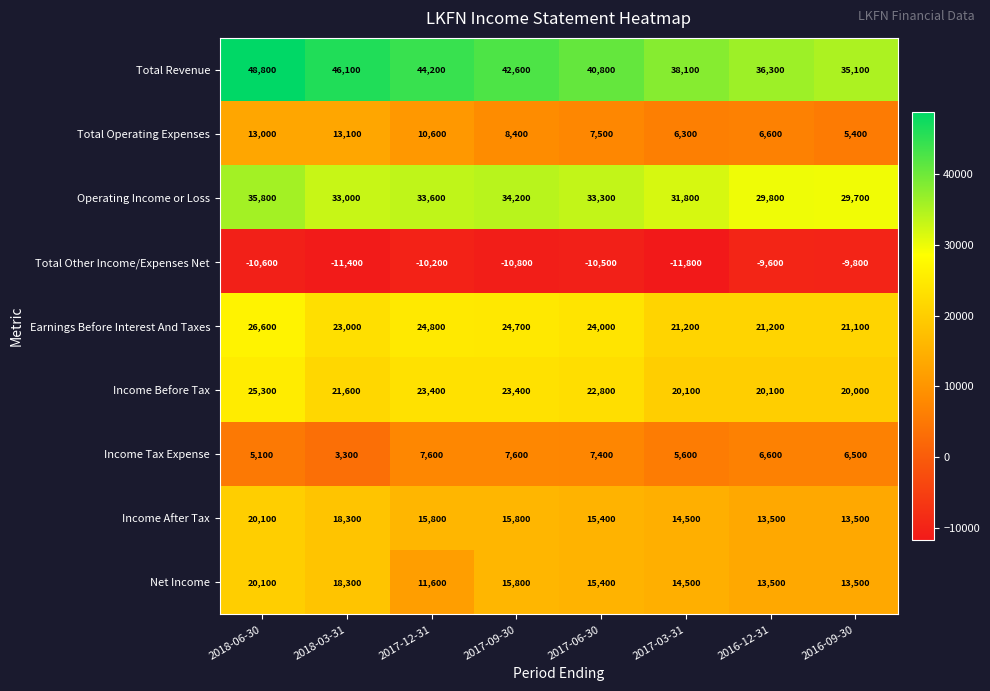

Between 2018-03-31 and 2017-09-30, which series saw the biggest shift?

Total Operating Expenses